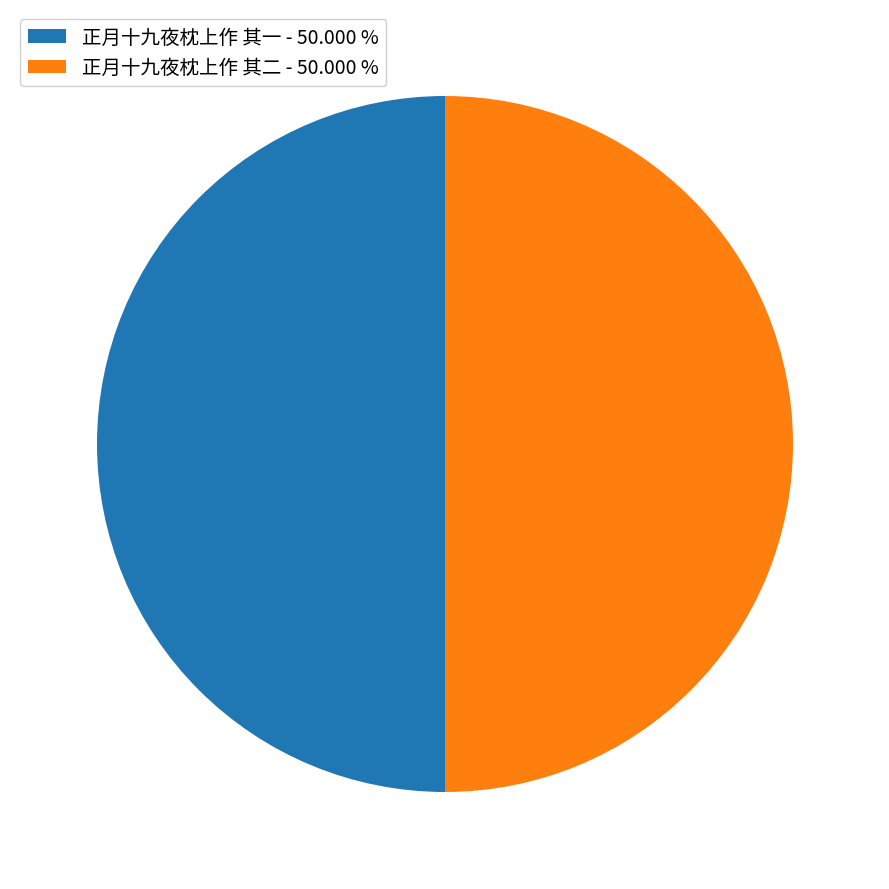

Is the sum of 正月十九夜枕上作 其一 - 50.000 % and 正月十九夜枕上作 其二 - 50.000 % greater than half?

Yes